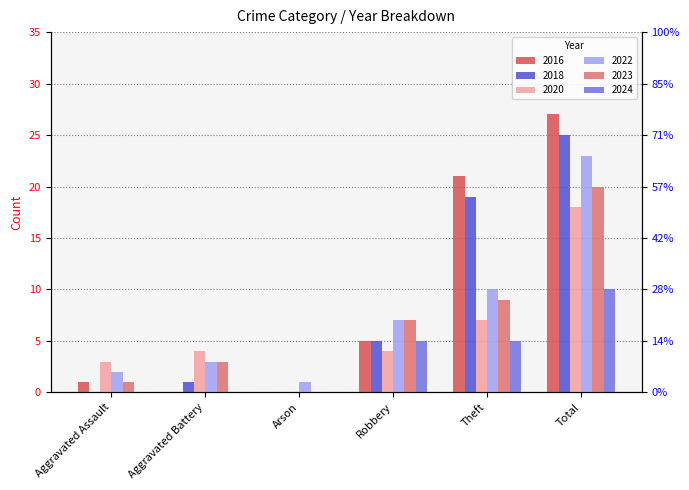

Where does the 2018 series first go above 5?

Theft